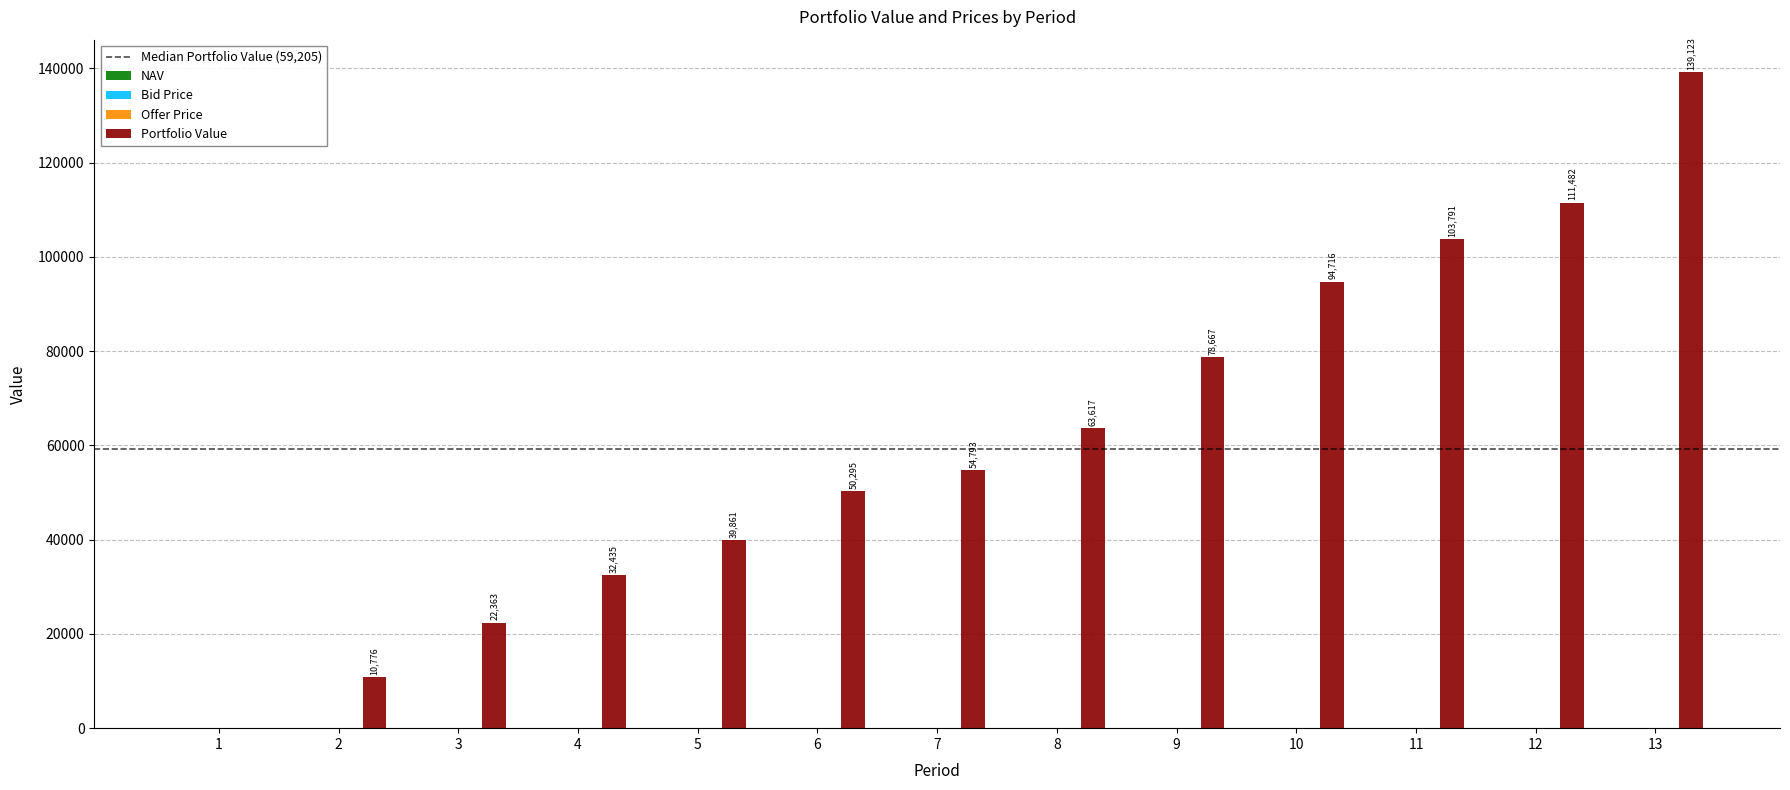

What is the sum of all Portfolio Value values?

801917.8